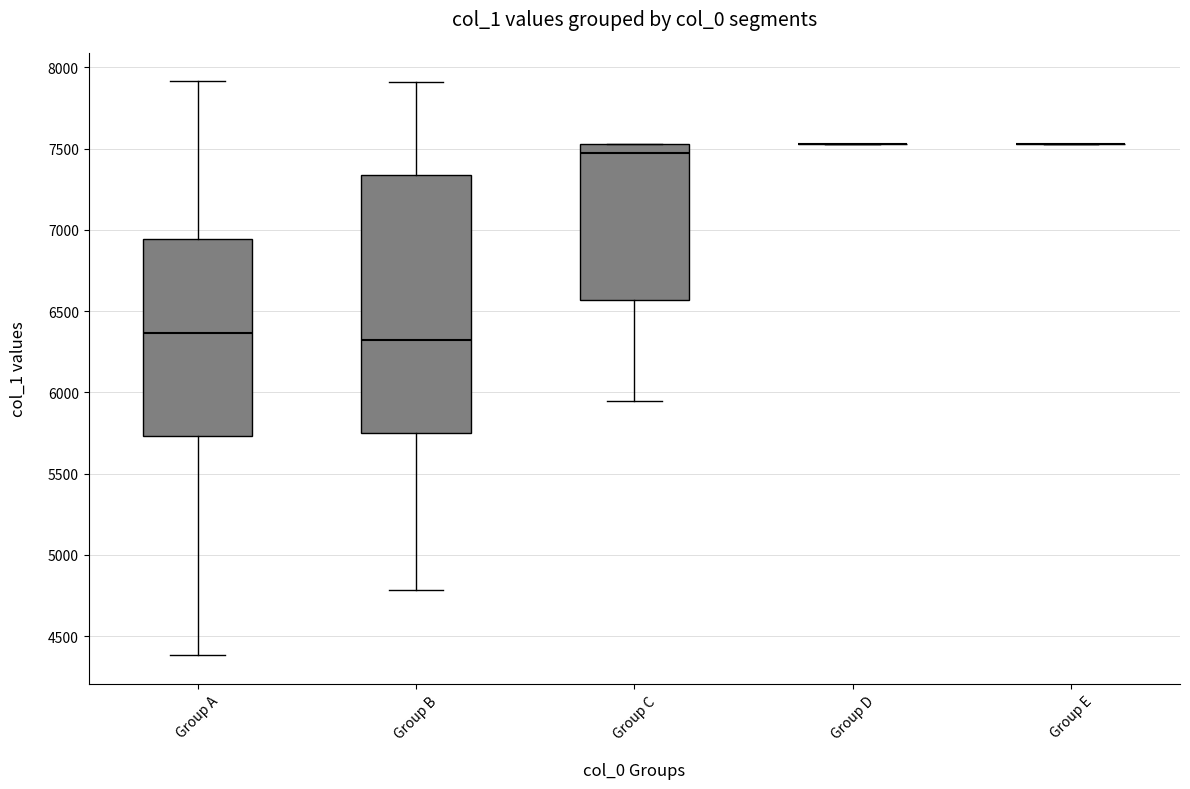

Which box is the tallest, from its lower edge to its upper edge?

Group B